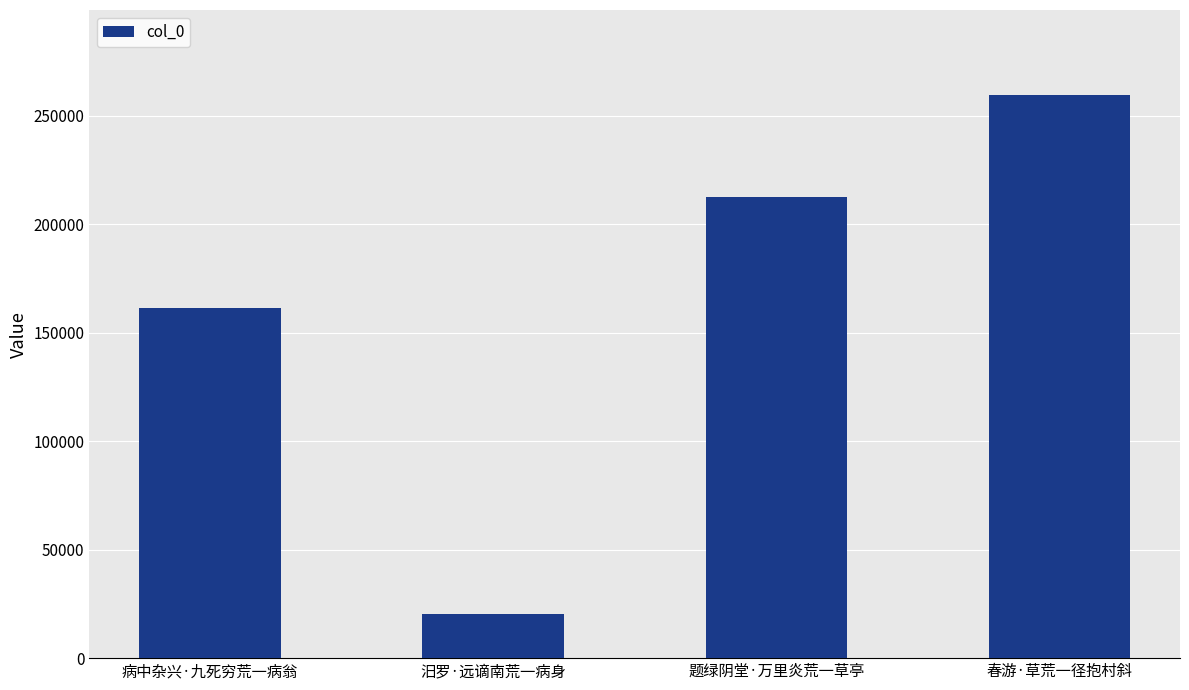

What value does the data have at 汨罗·远谪南荒一病身?

20412